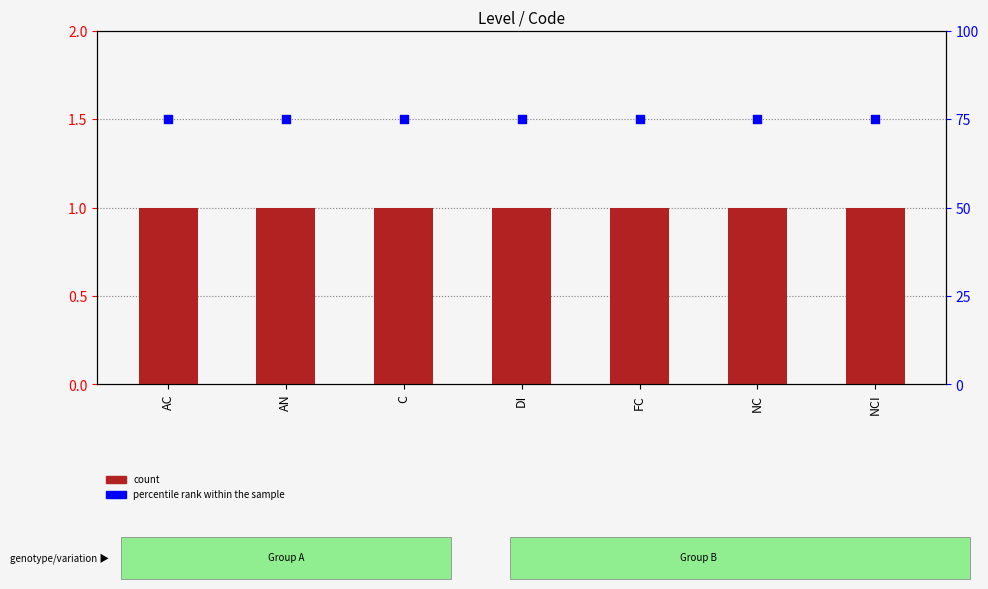

Which series has the largest total across all categories?

percentile rank within the sample